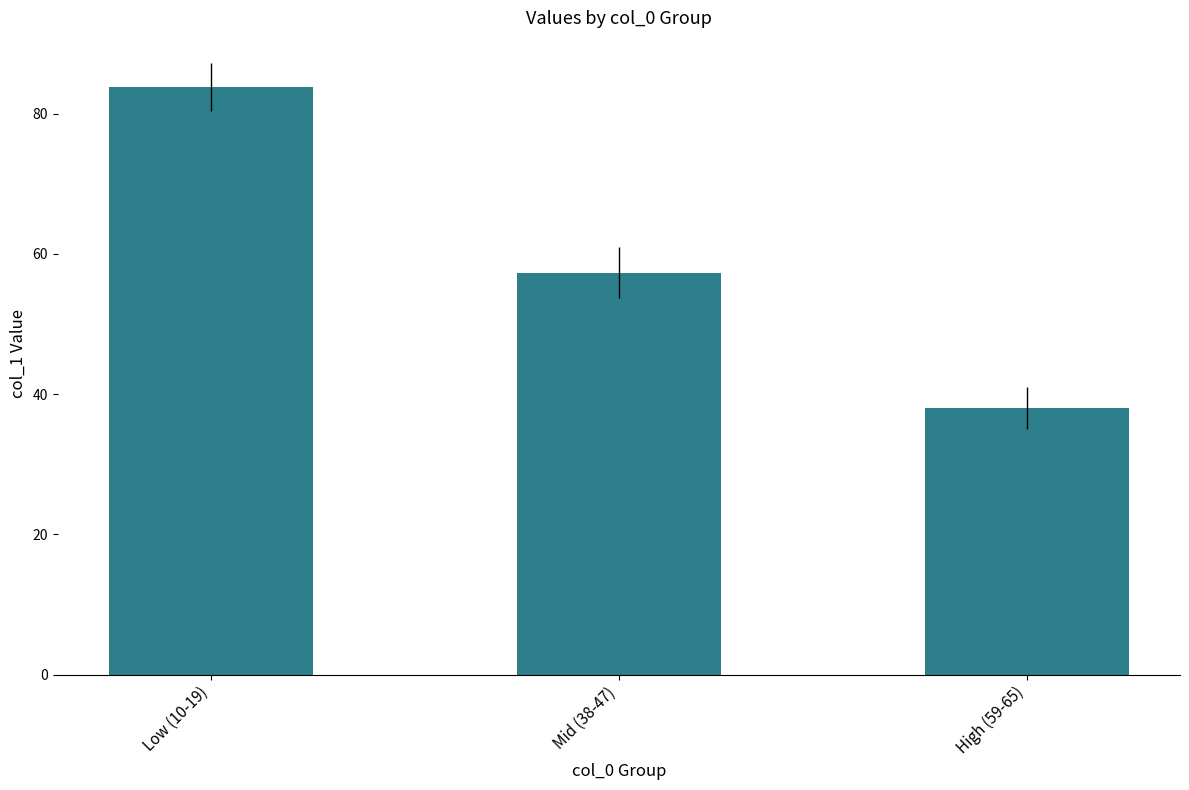

Rank the categories by value from lowest to highest.

High (59-65), Mid (38-47), Low (10-19)